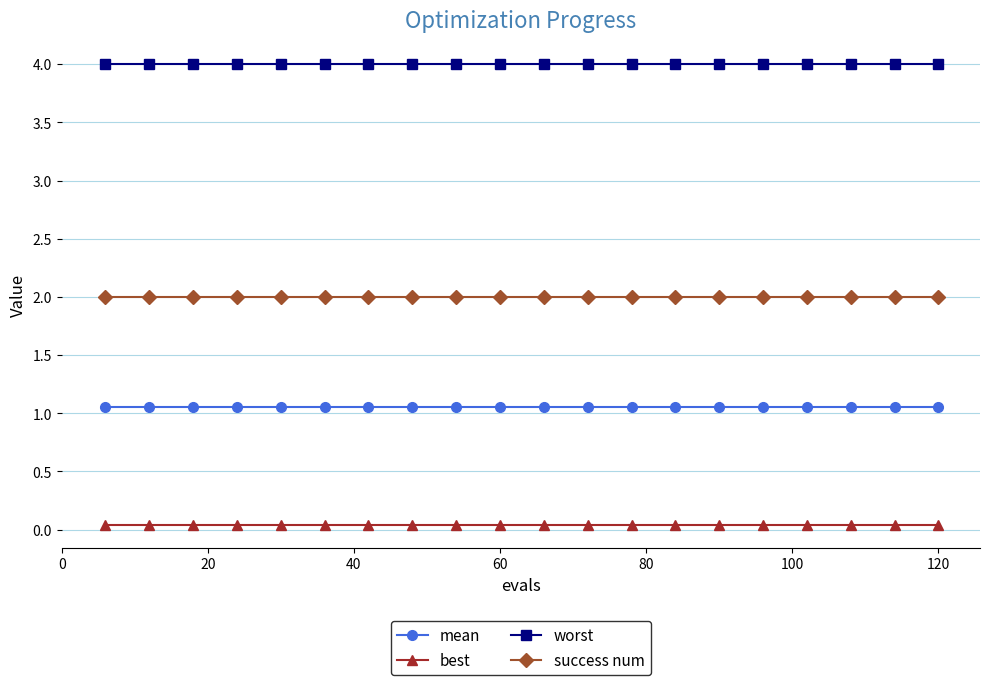

True or false: mean and success num intersect in this chart.

False